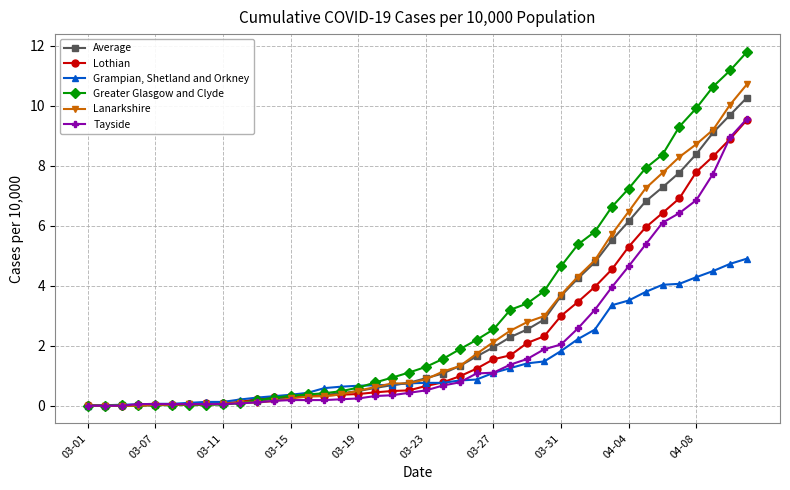

What is the value of the Lothian point at the 34th from the left?

5.9